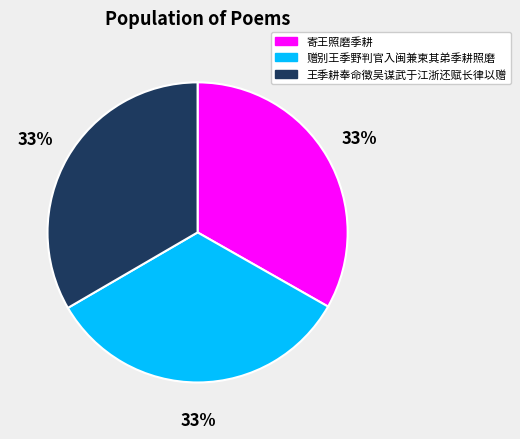

What percentage is the 赠别王季野判官入闽兼柬其弟季耕照磨 slice, to the nearest percent?

33%